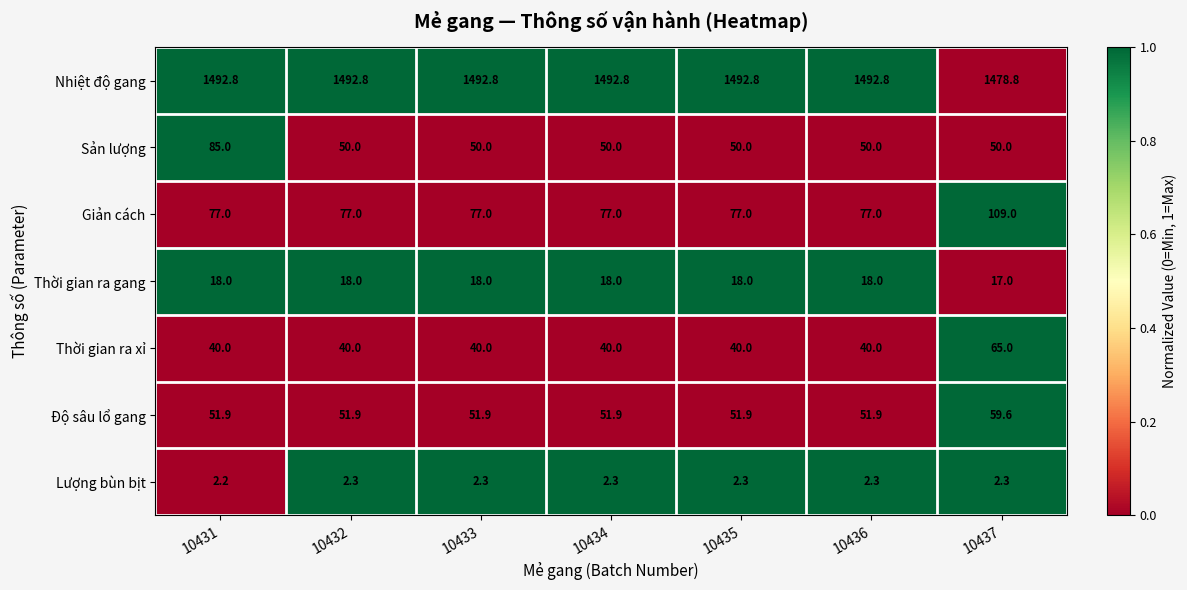

Which series has the widest spread of values?

Sản lượng